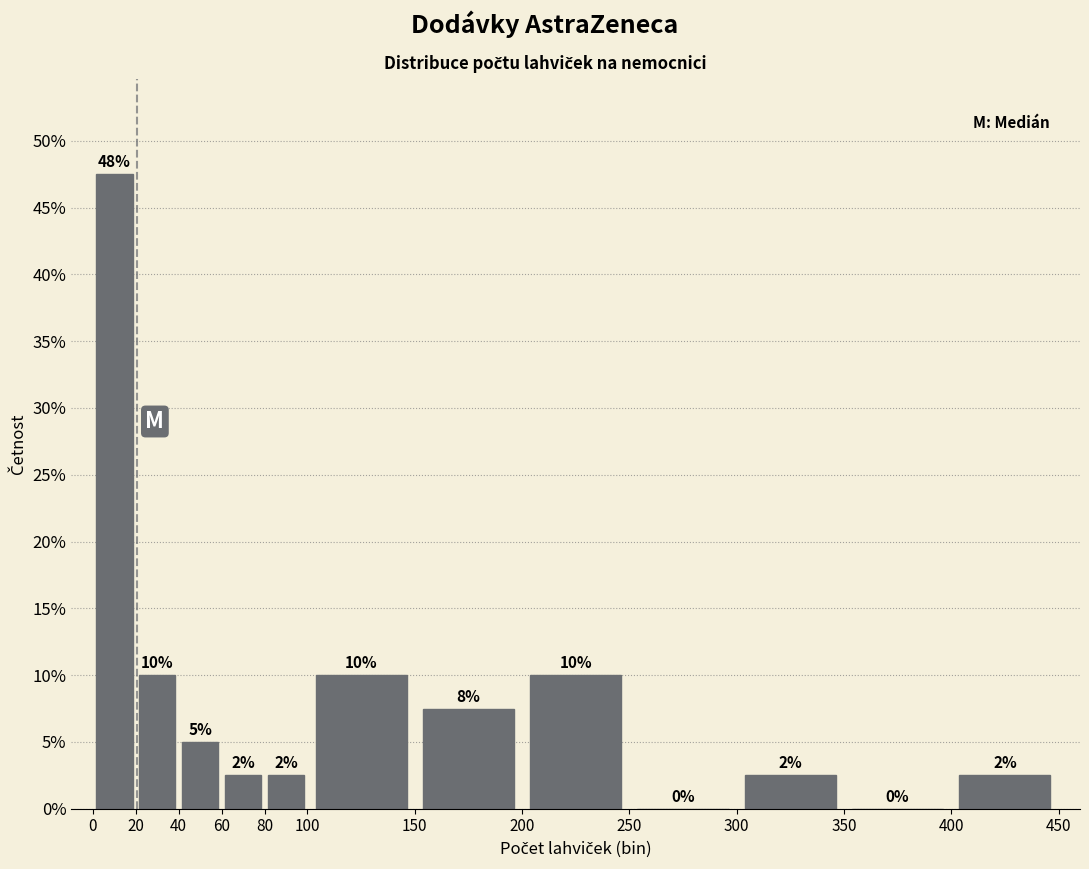

Over which range of the x-axis is the bar tallest?

0 to 20